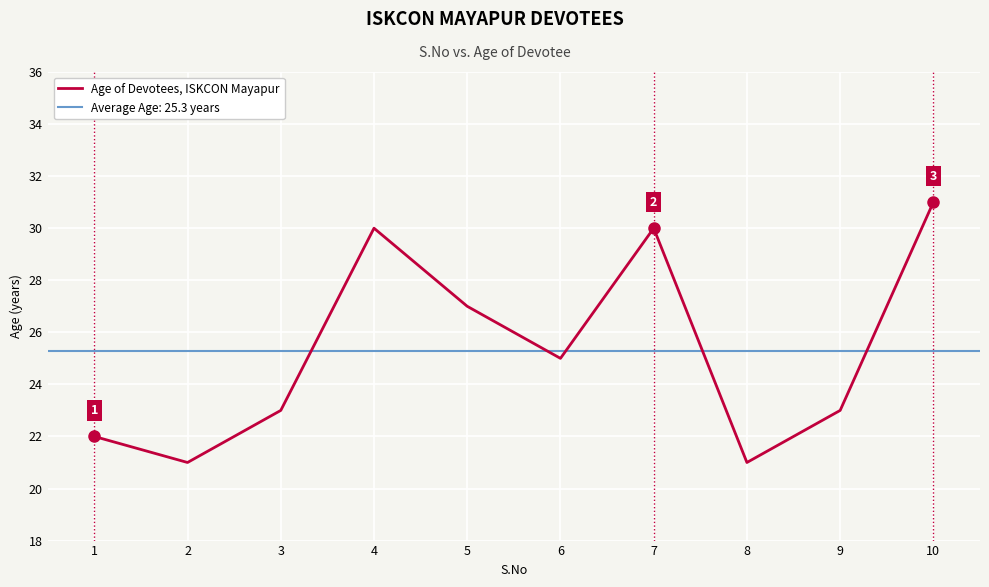

At which label does the data first exceed 25?

4